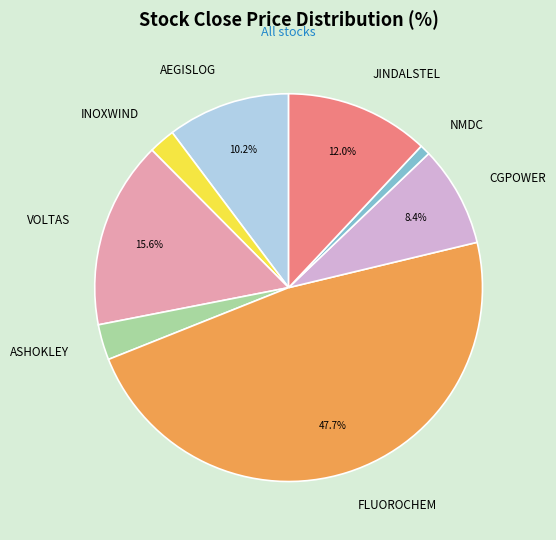

Rank the categories by value from highest to lowest.

FLUOROCHEM, VOLTAS, JINDALSTEL, AEGISLOG, CGPOWER, ASHOKLEY, INOXWIND, NMDC